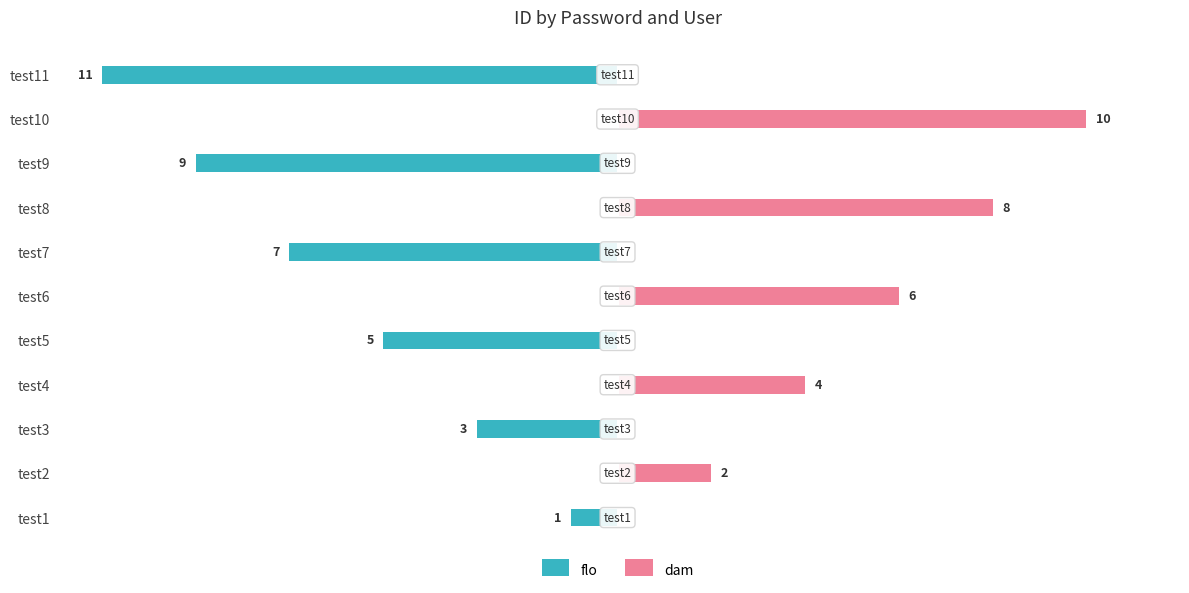

How many distinct data groups are displayed?

2